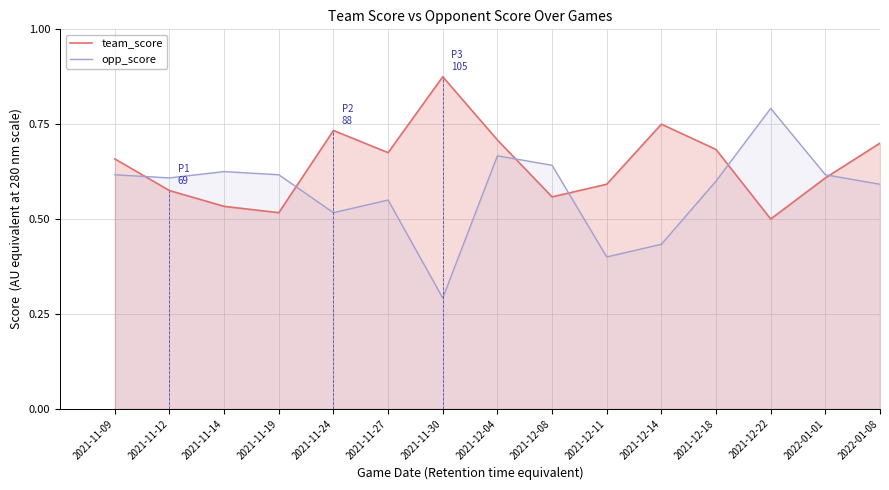

What is the label of the 15th point from the right?

2021-11-09